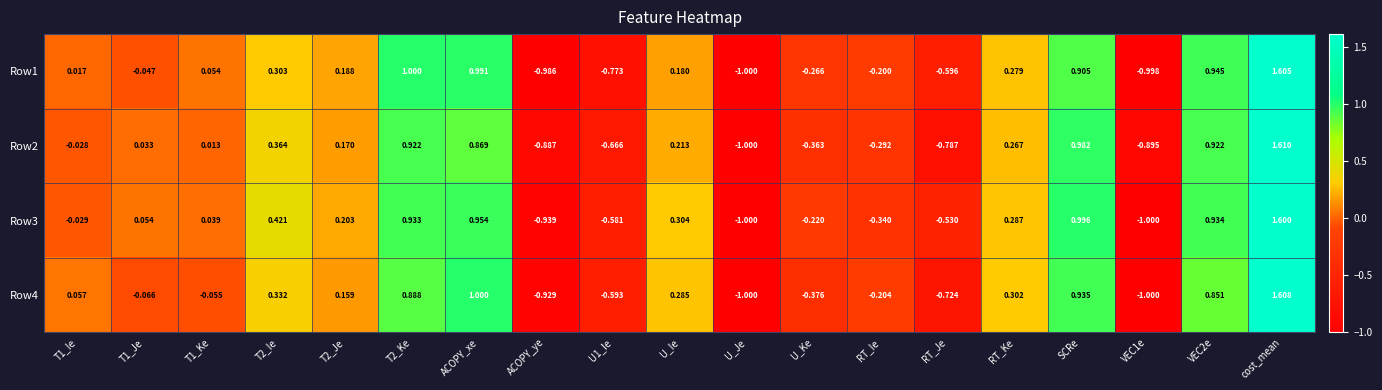

Which series has the largest range (max minus min)?

Row2